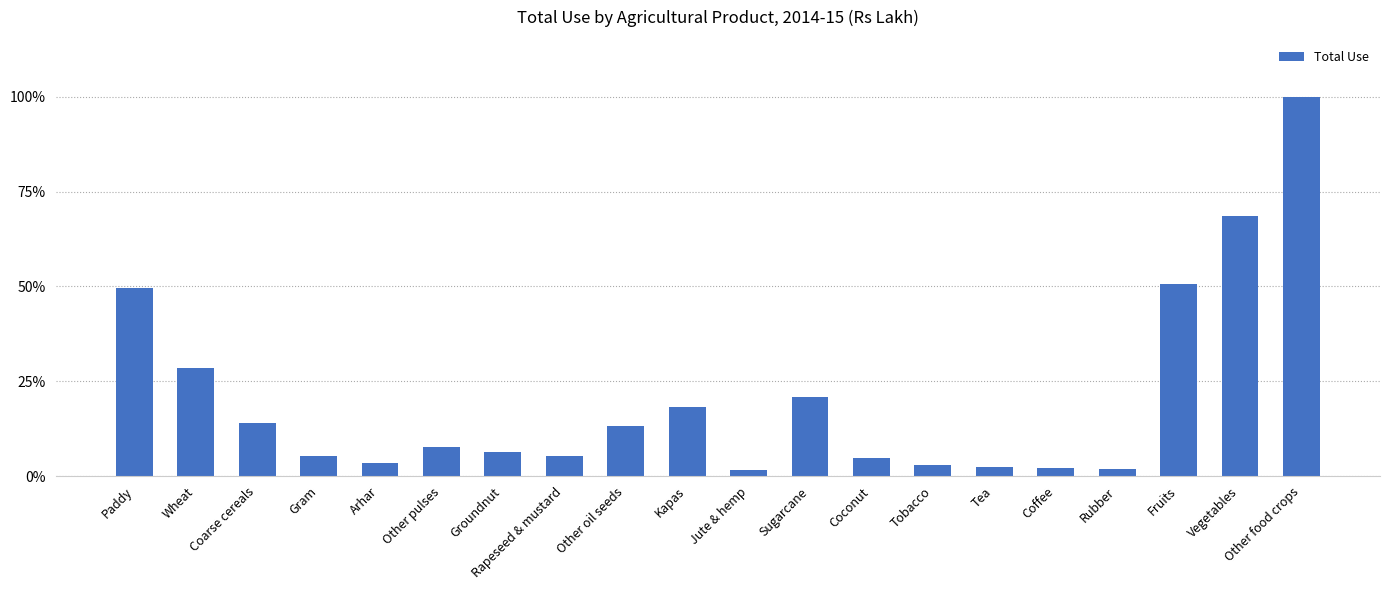

Between Groundnut and Sugarcane, which is larger?

Sugarcane